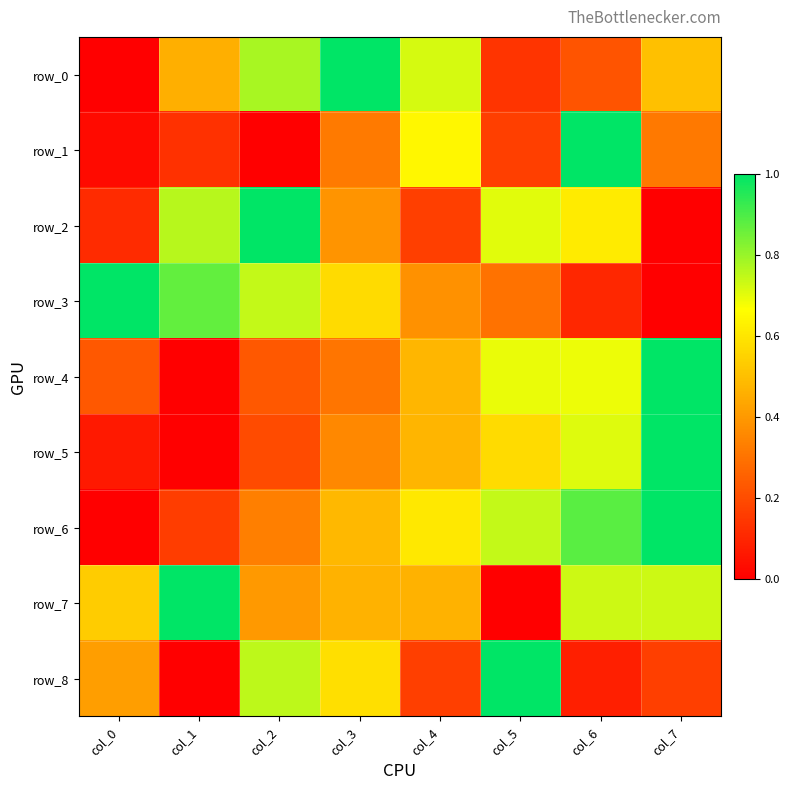

How many distinct data groups are displayed?

9